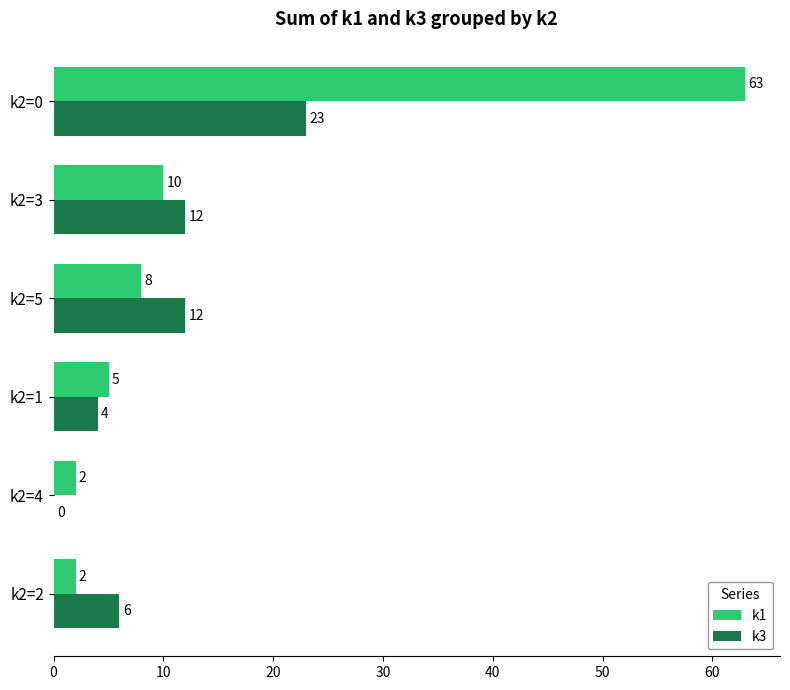

Is it true that k1 equals 63 at k2=0?

True